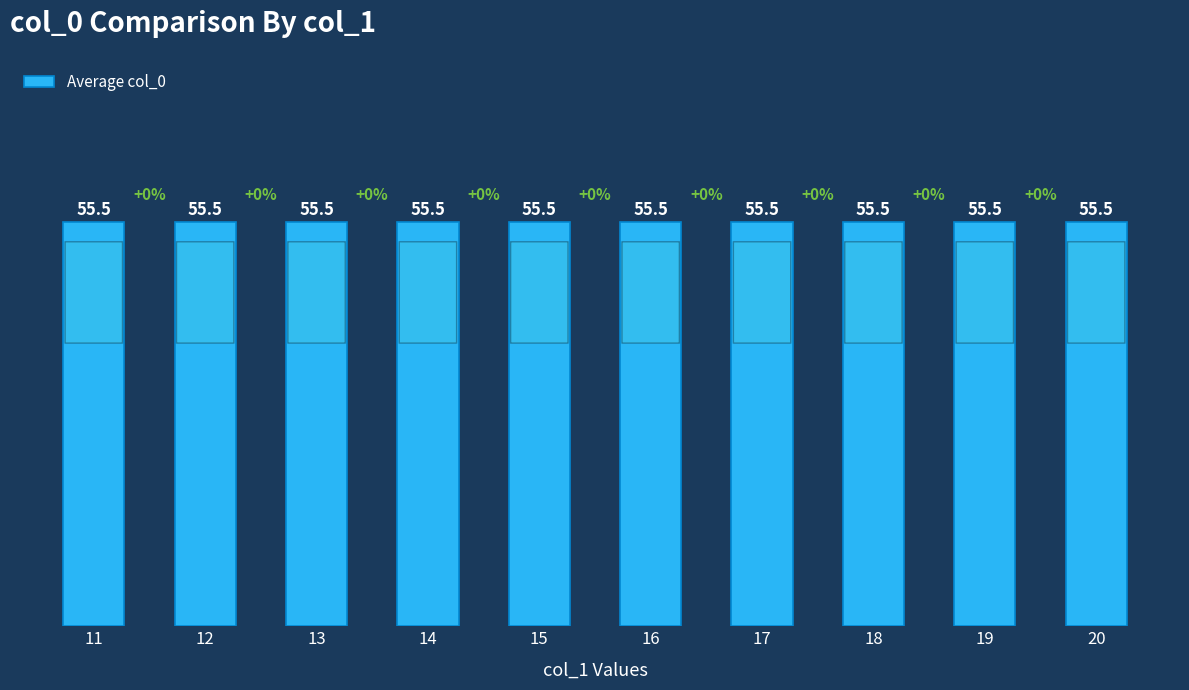

Are the bars horizontal?

No